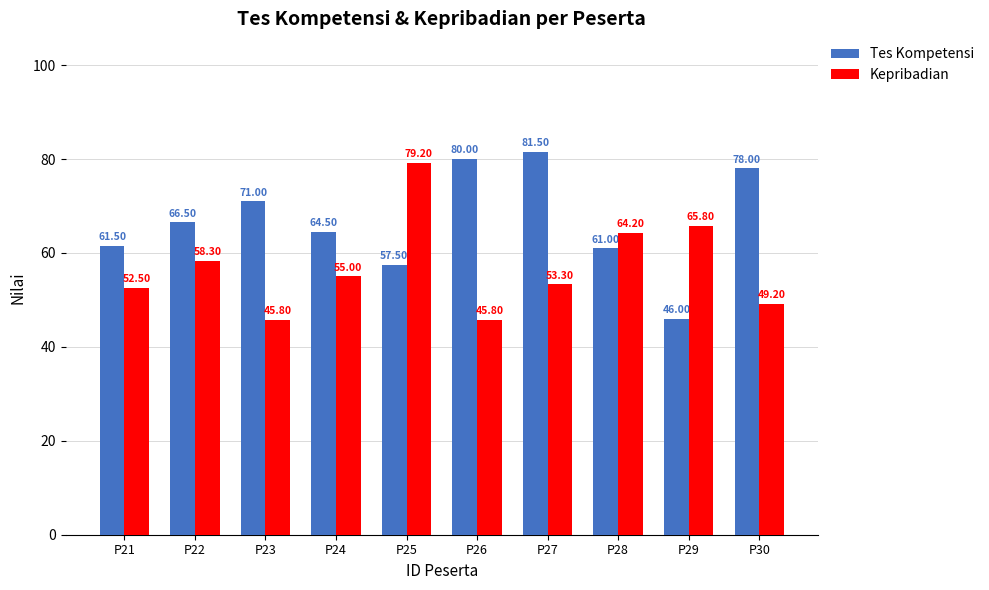

Count the number of categories in the chart.

10